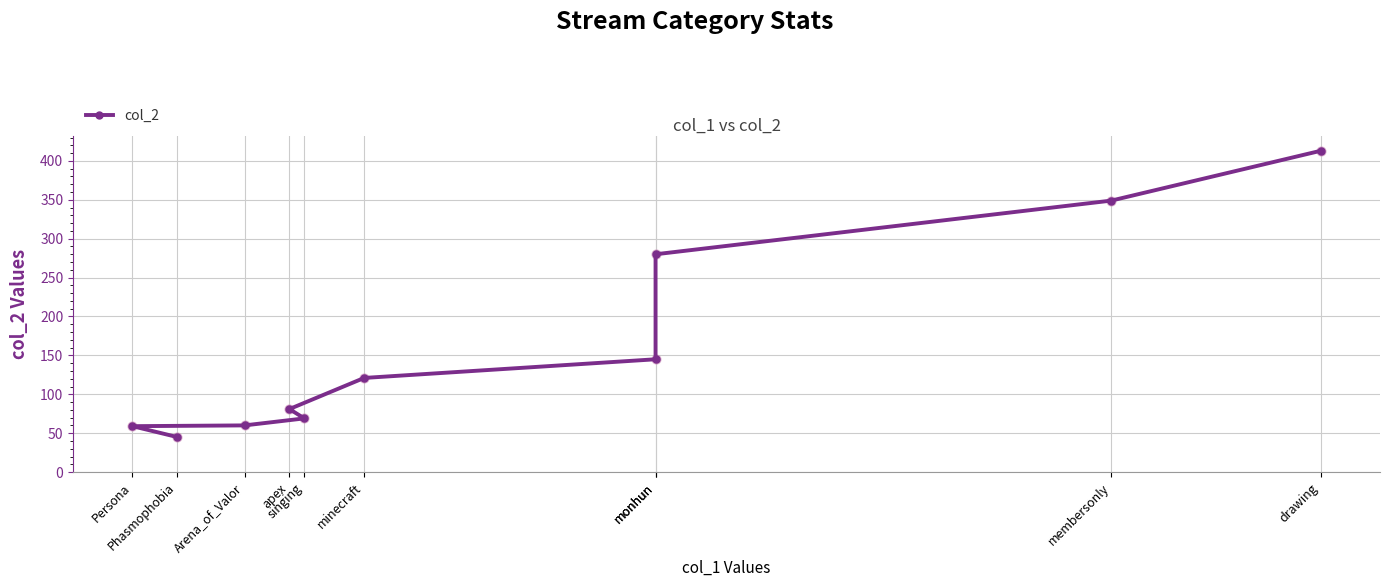

Between drawing and Arena_of_Valor, which is larger?

drawing